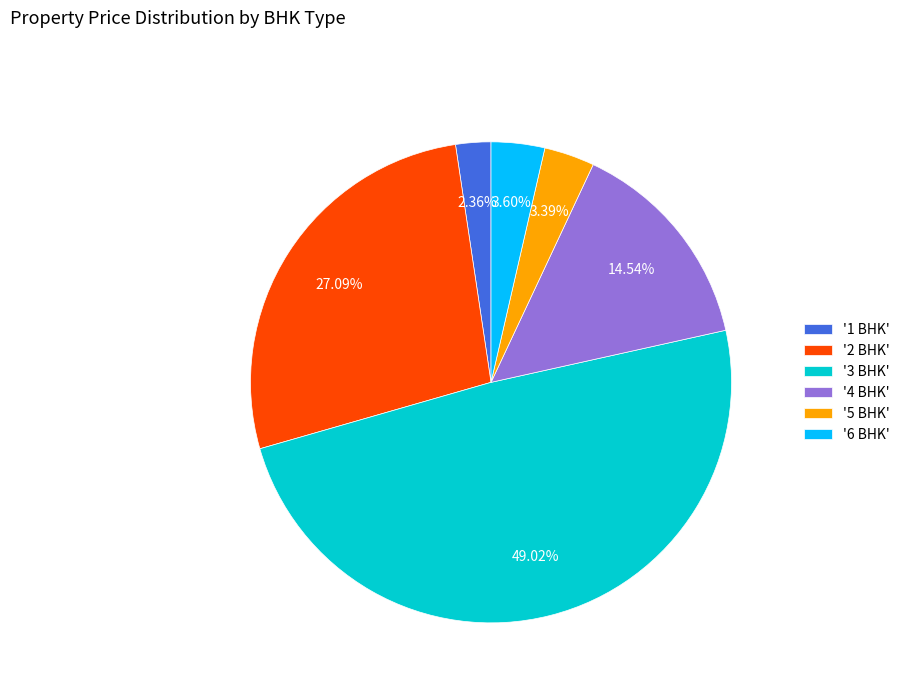

Is the sum of '3 BHK' and '6 BHK' greater than half?

Yes